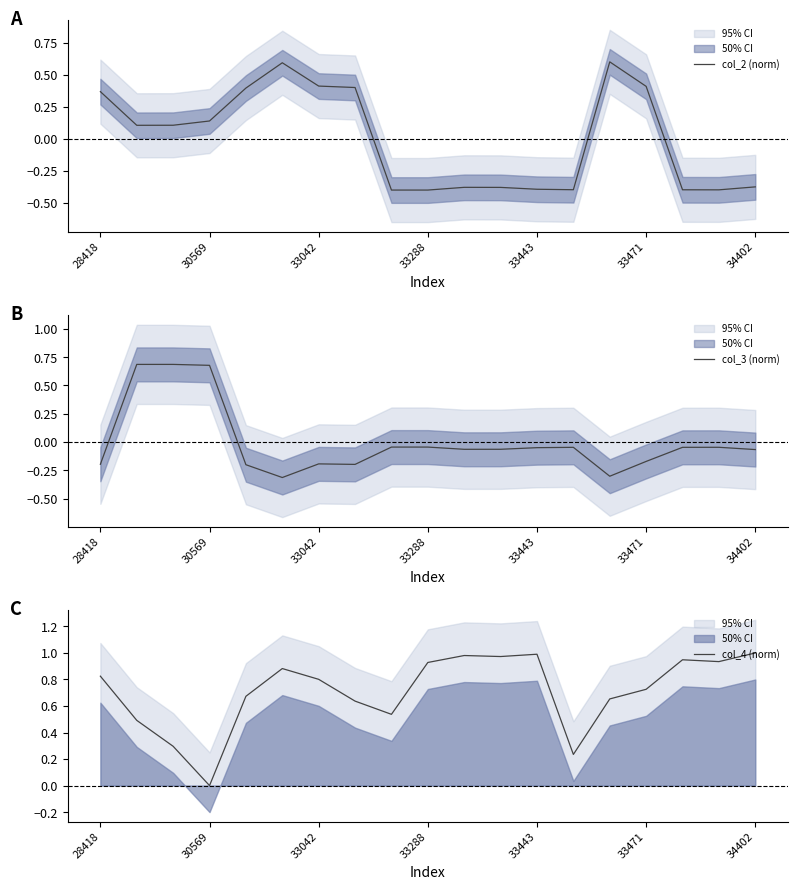

The value of col_4 (norm) at 33471 is 1.1. True or false?

False